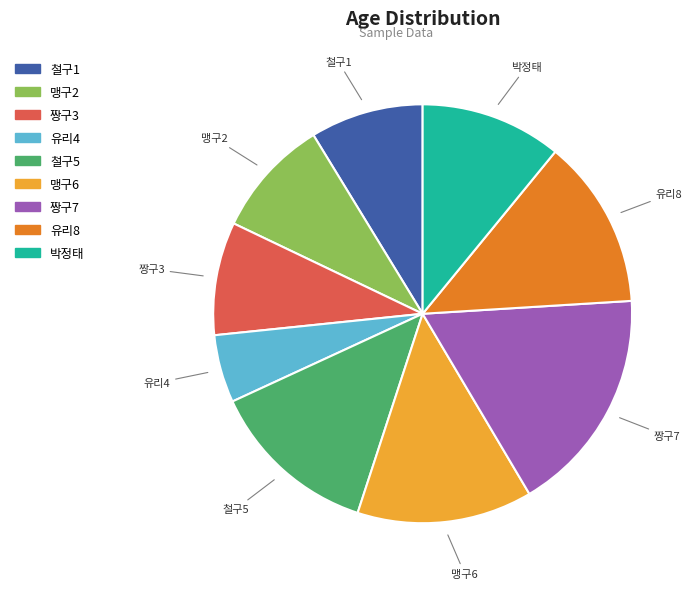

How many segments does this pie chart have?

9